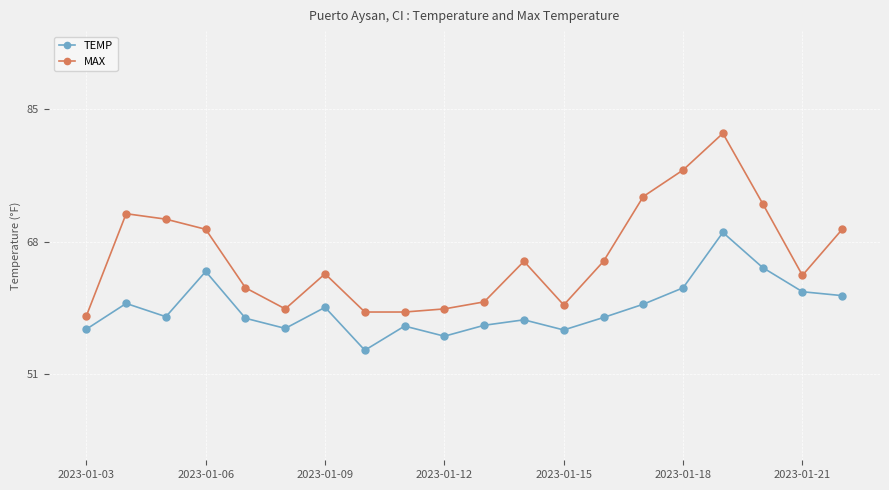

True or false: MAX has more than 0 interior local peaks.

True